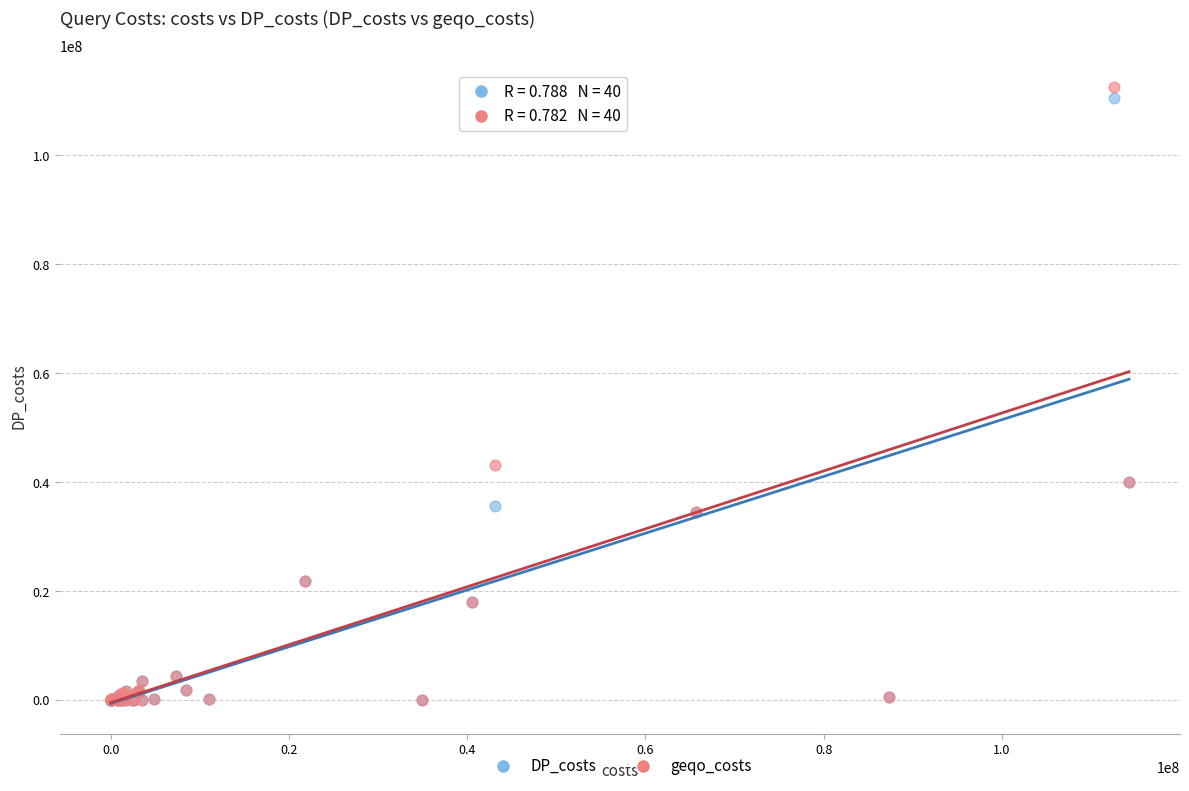

Across all series, what Y value is closest to 56273900?

43099126